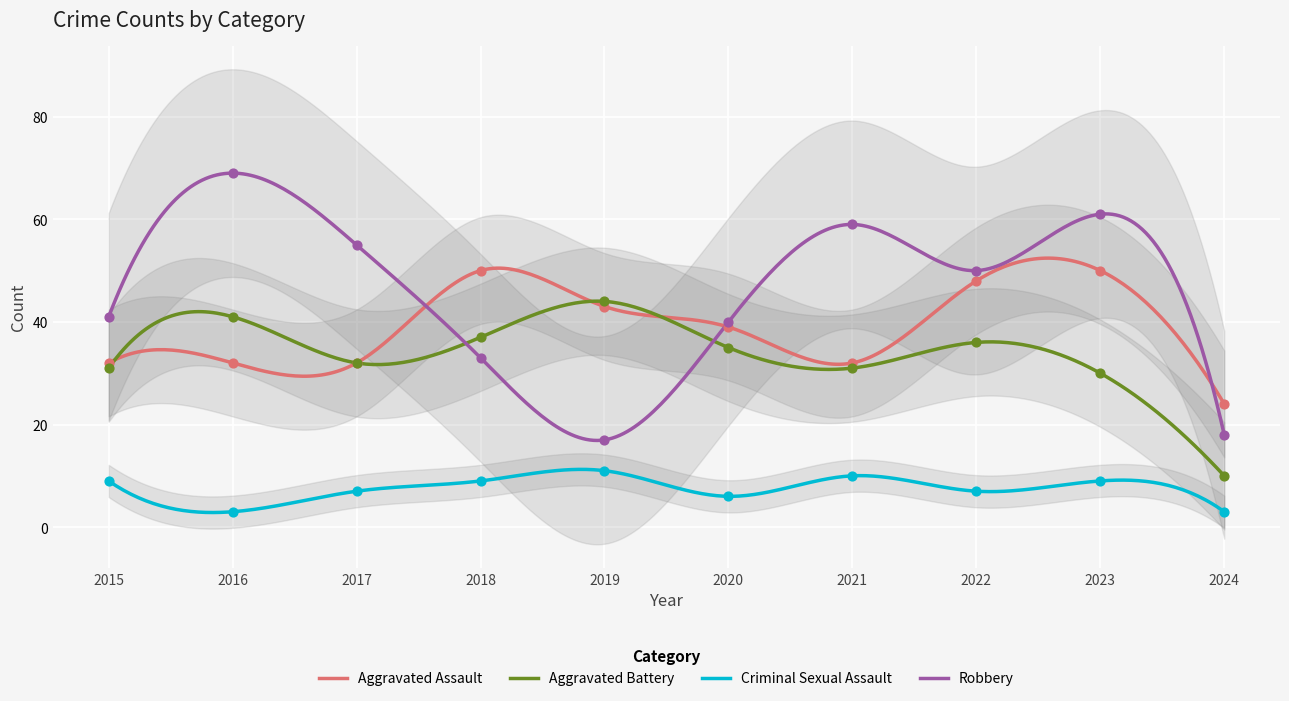

Is the value of Aggravated Battery at 2020 greater than the value of Criminal Sexual Assault at 2023?

Yes